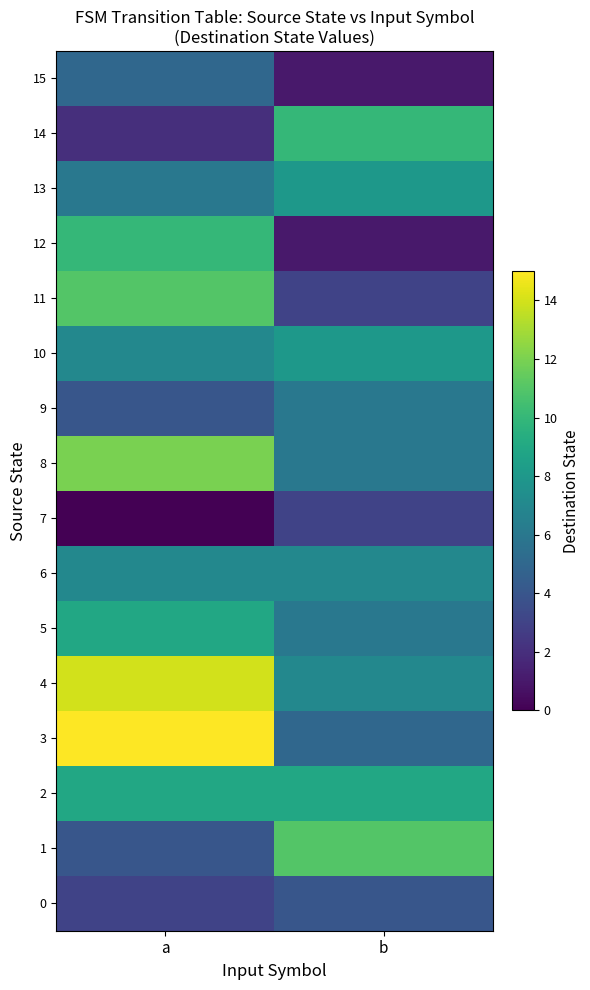

What is the difference between the highest and lowest values at a?

15